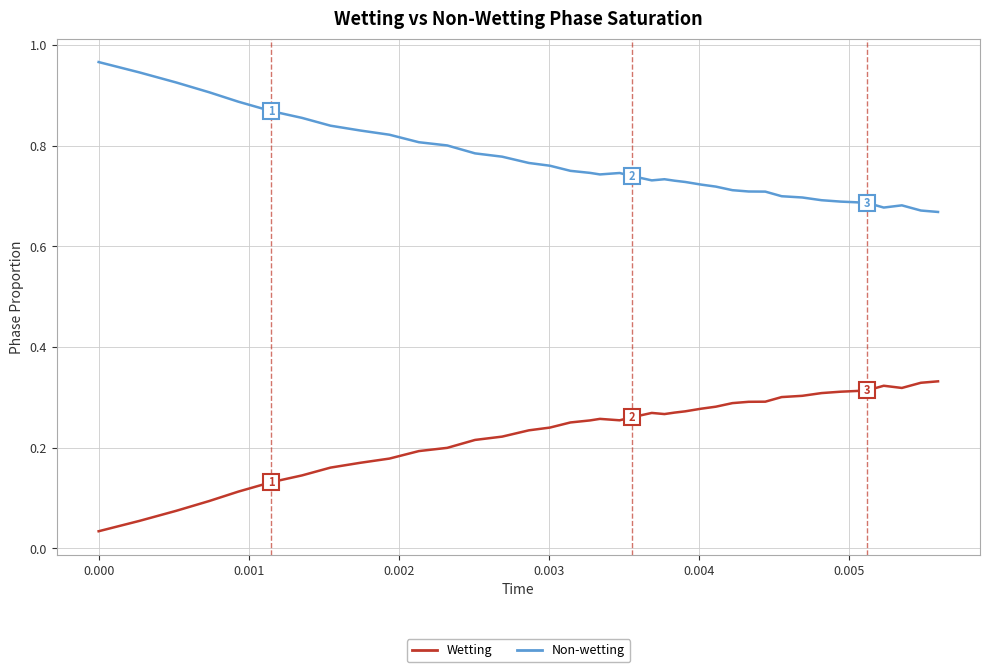

How many distinct data groups are displayed?

2